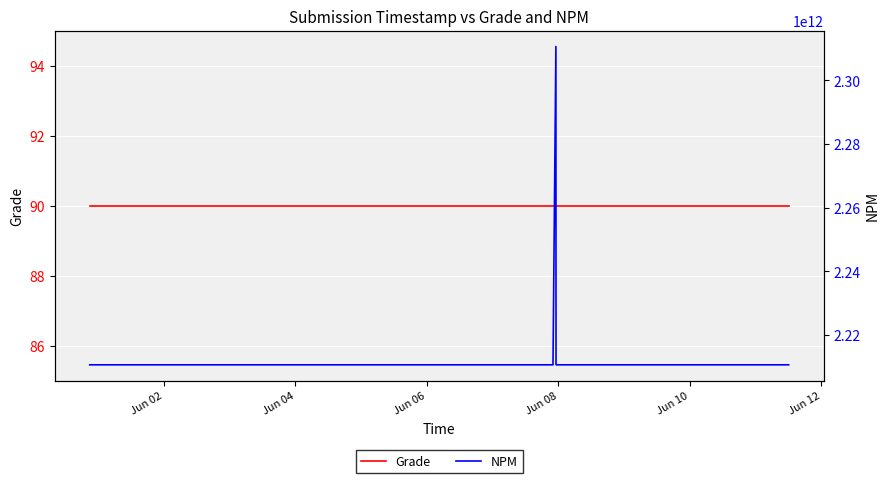

How many lines are shown in the chart?

2